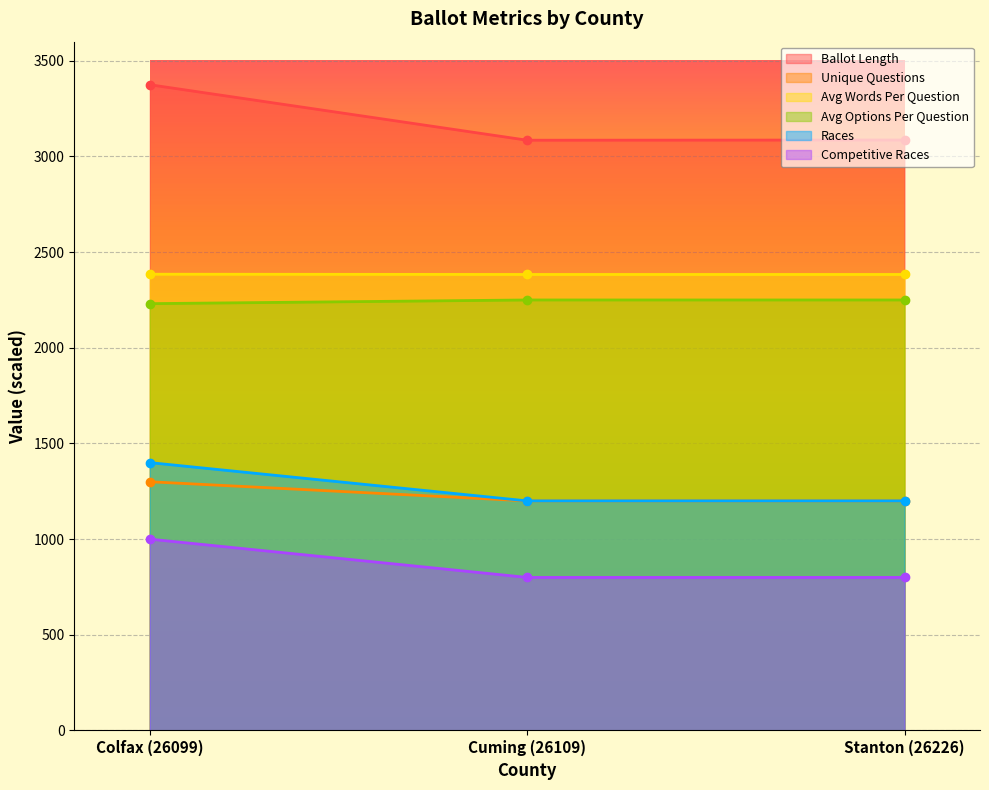

How many lines are shown in the chart?

6